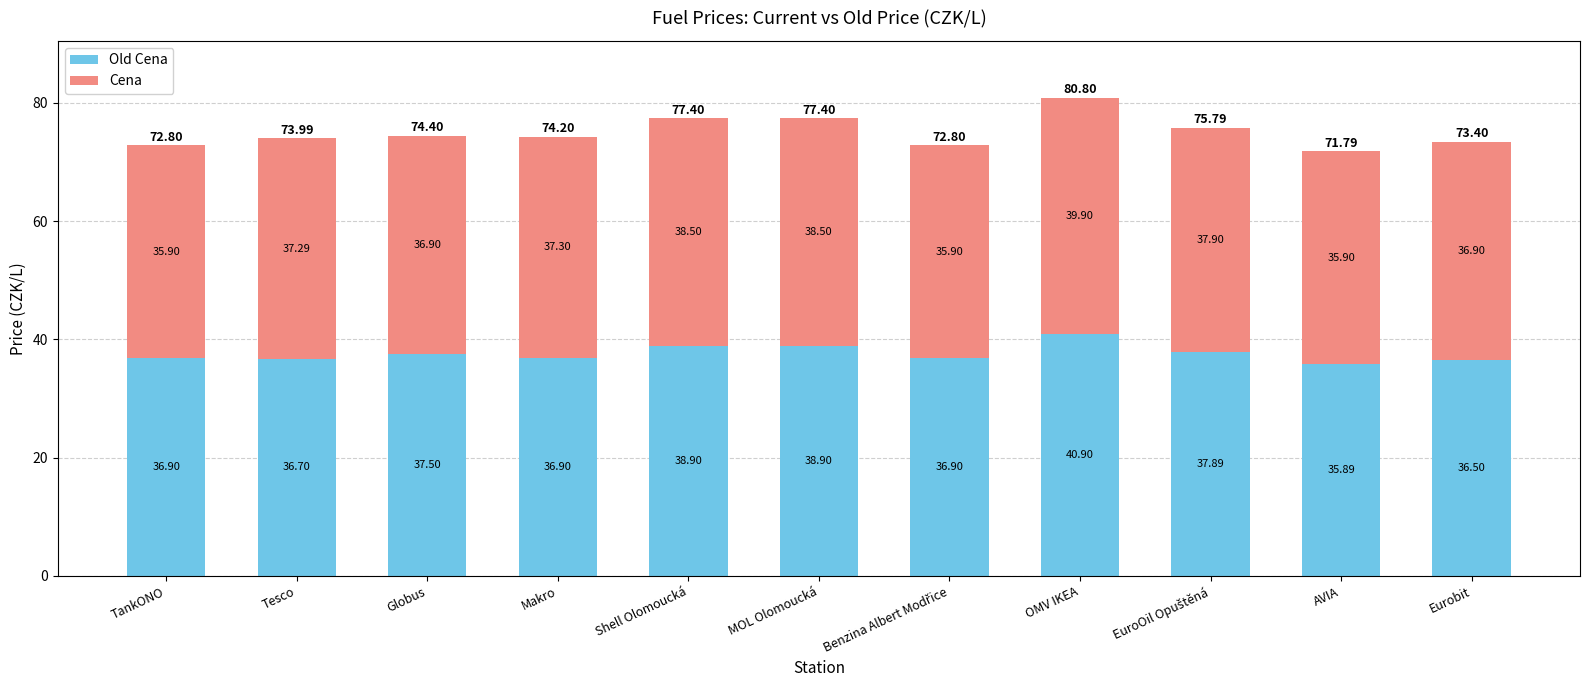

At which category is the sum across all series the highest?

OMV IKEA